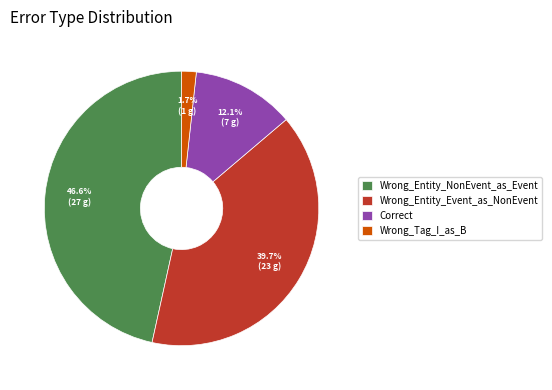

Is there any slice that represents more than half of the pie?

No